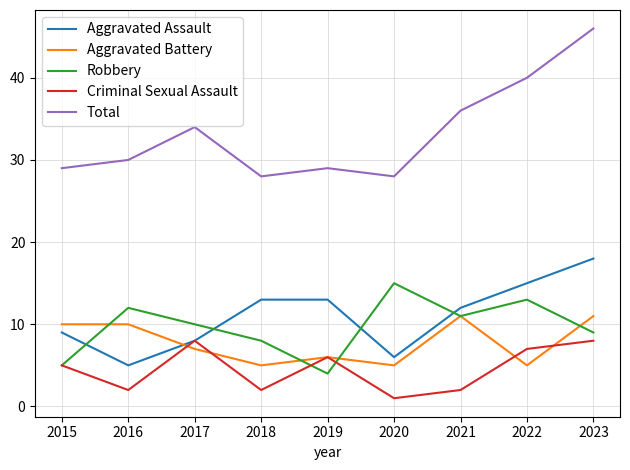

True or false: Total and Aggravated Battery cross at least once.

False